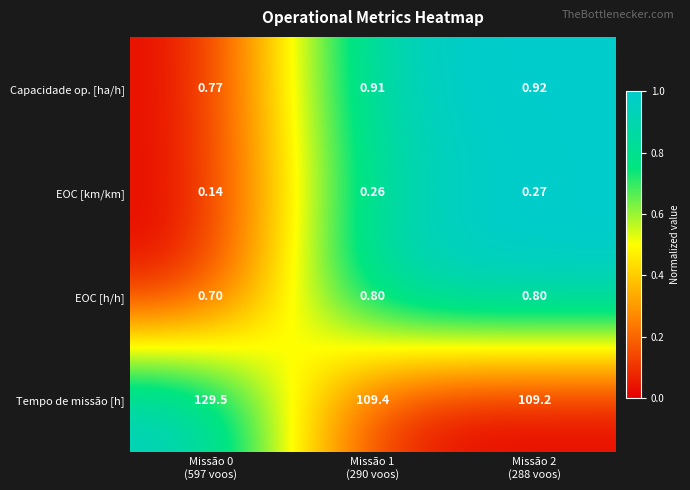

List the series in order of their peak value, lowest first.

EOC [km/km], EOC [h/h], Capacidade op. [ha/h], Tempo de missão [h]